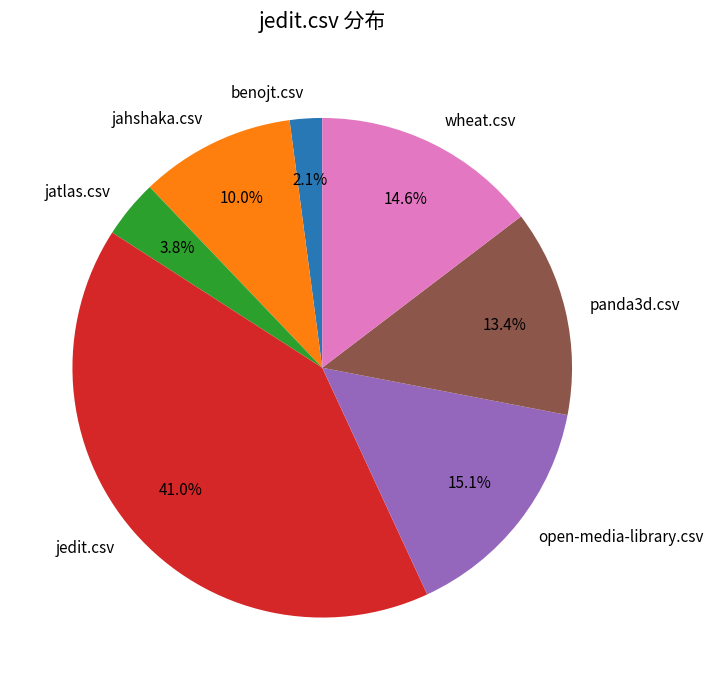

Is panda3d.csv the majority of the pie?

No